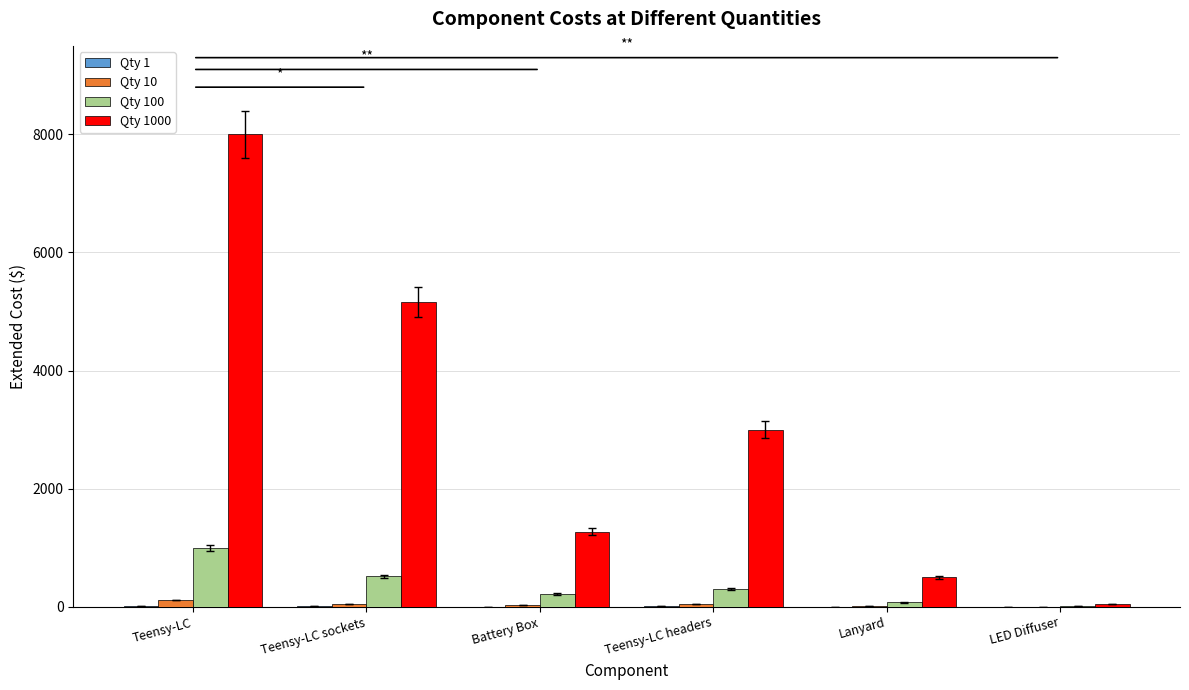

What is the greatest value displayed?

8000.0